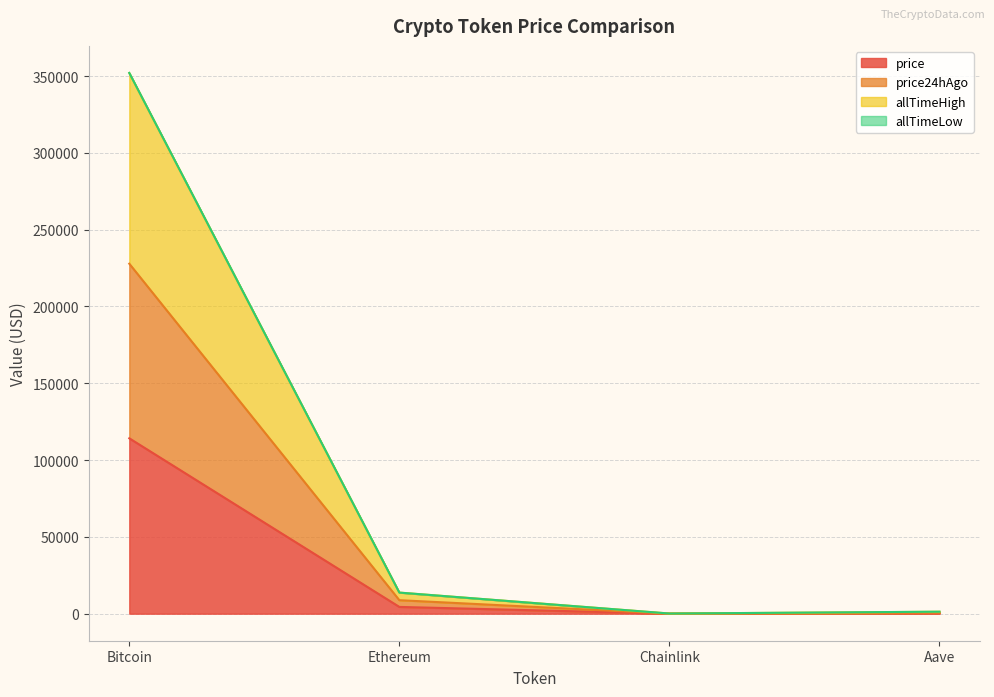

How many interior local valleys does the price series have?

1